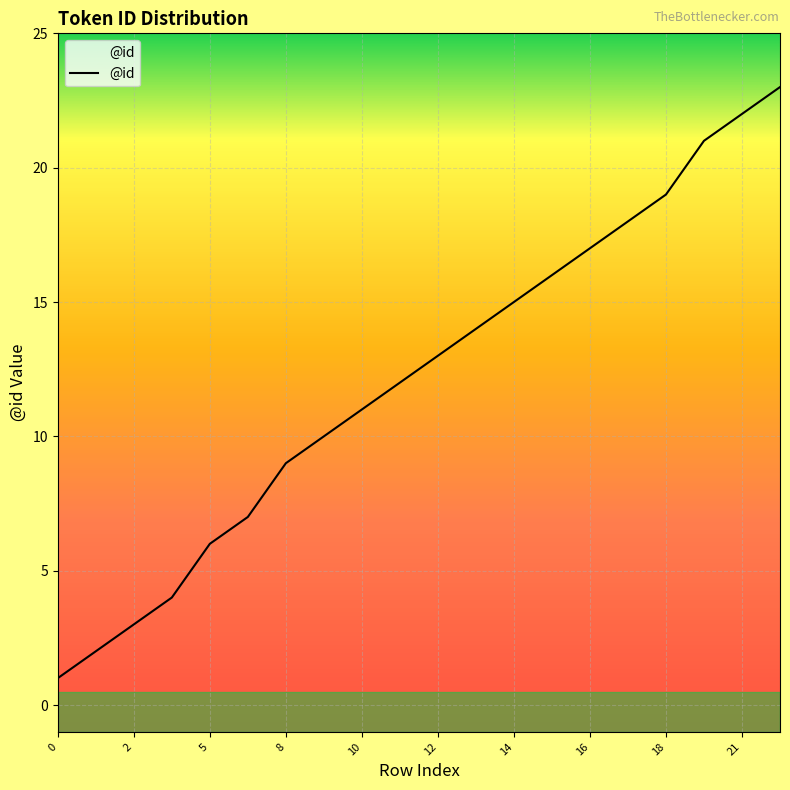

Reading right to left, transcribe all the data shown in this chart.

23	22	21	19	18	17	16	15	14	13	12	11	10	9	7	6	4	3	2	1